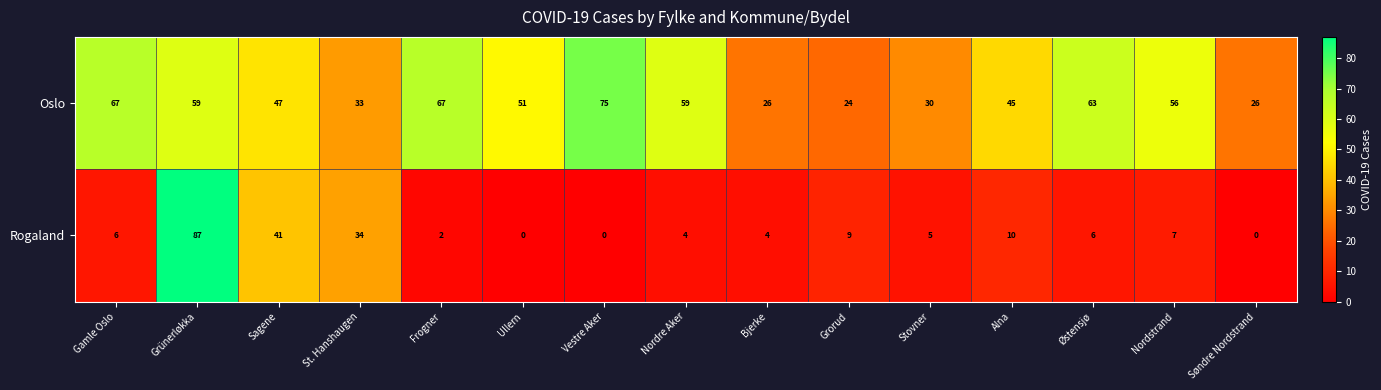

The value of Oslo at St. Hanshaugen is 33. True or false?

True